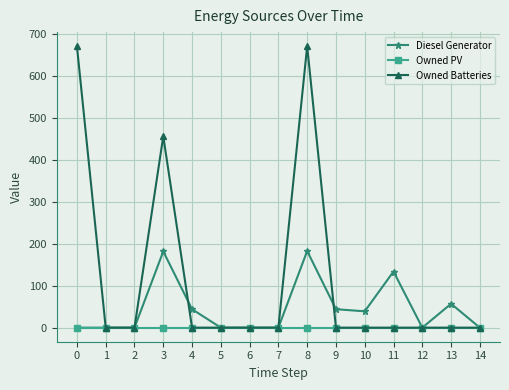

True or false: Diesel Generator has more than 2 interior local peaks.

True